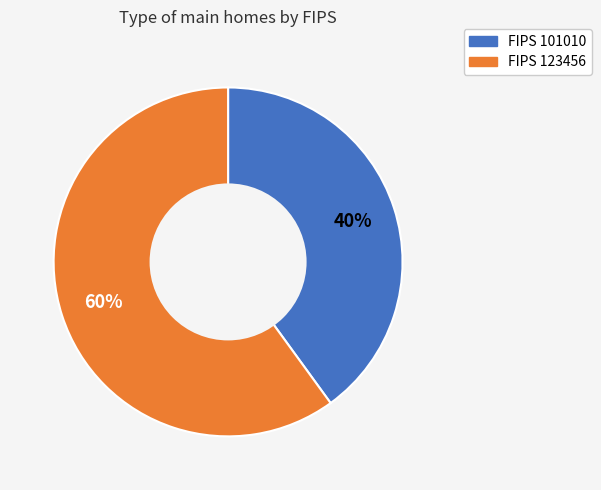

Does any single category account for the majority?

Yes